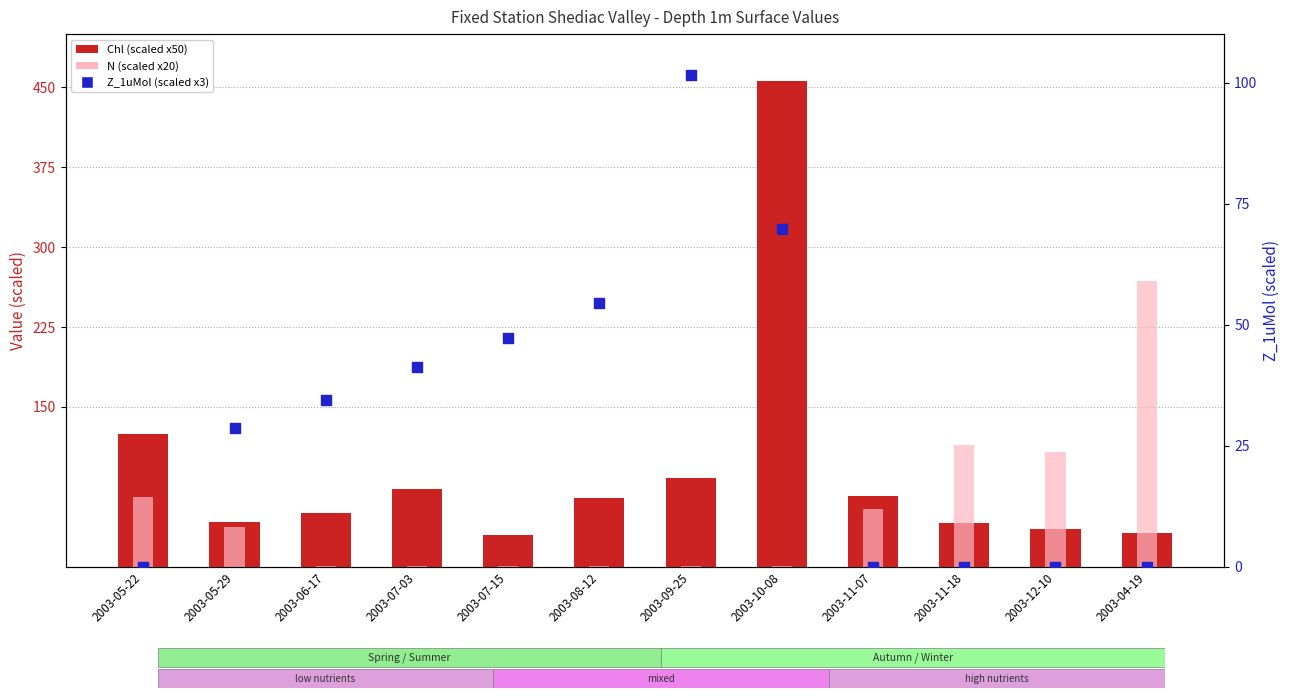

At which category is the sum across all series the highest?

2003-10-08